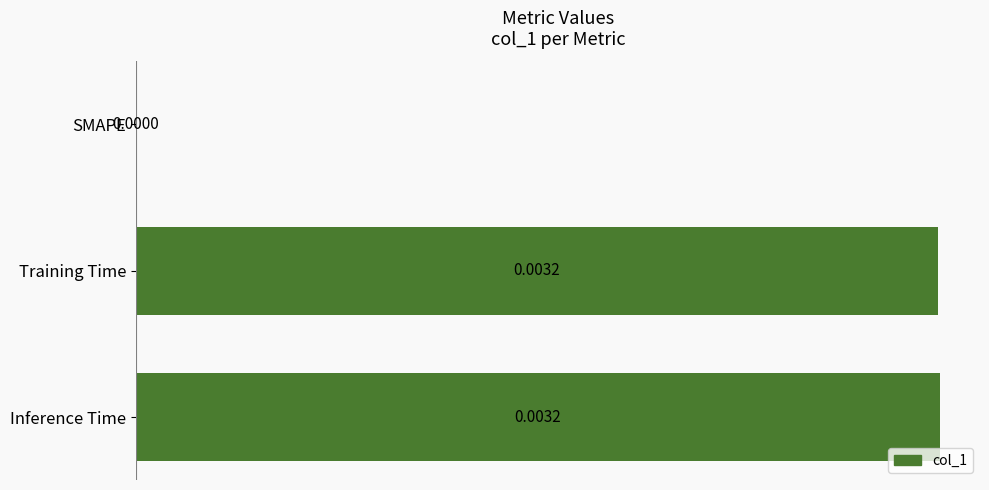

Which has a higher value, SMAPE or Training Time?

Training Time